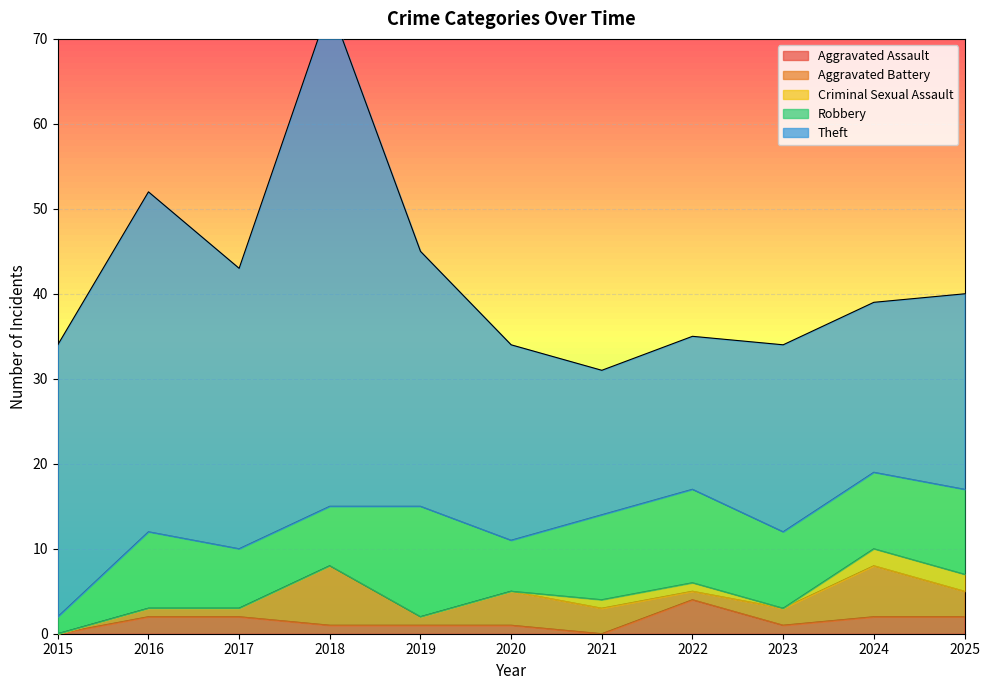

Reading right to left, what are all the values shown in this chart?

Aggravated Assault: 2	2	1	4	0	1	1	1	2	2	0
Aggravated Battery: 3	6	2	1	3	4	1	7	1	1	0
Criminal Sexual Assault: 2	2	0	1	1	0	0	0	0	0	0
Robbery: 10	9	9	11	10	6	13	7	7	9	2
Theft: 23	20	22	18	17	23	30	59	33	40	32